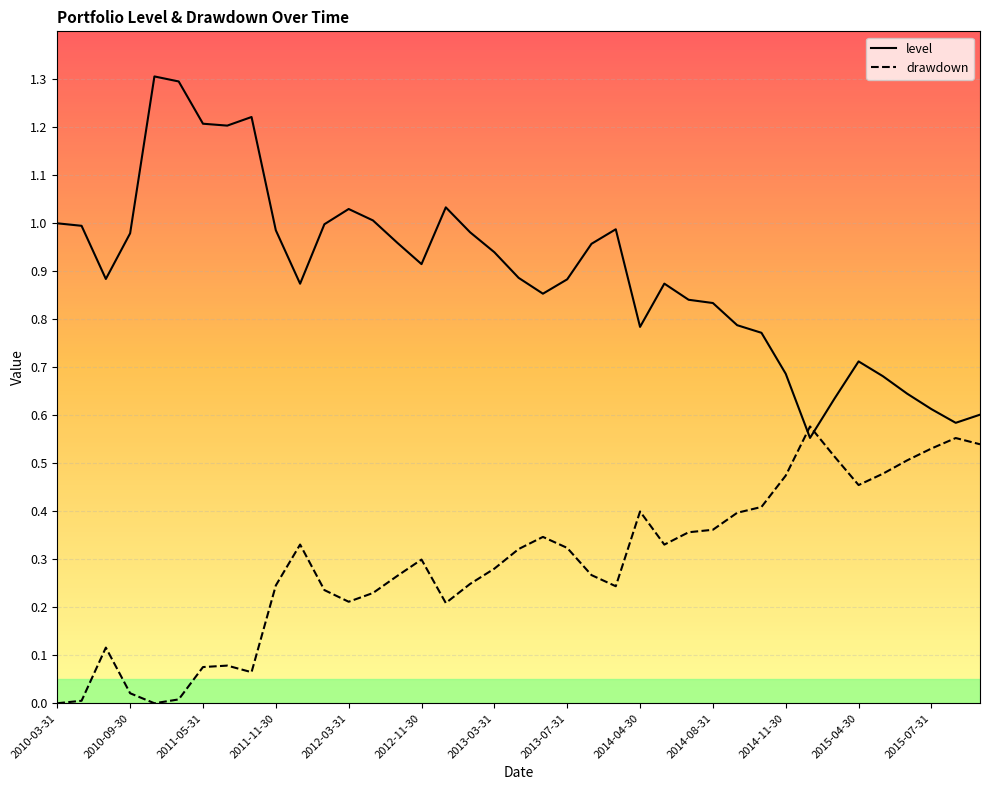

Which label corresponds to the smallest value in the chart?

2010-03-31